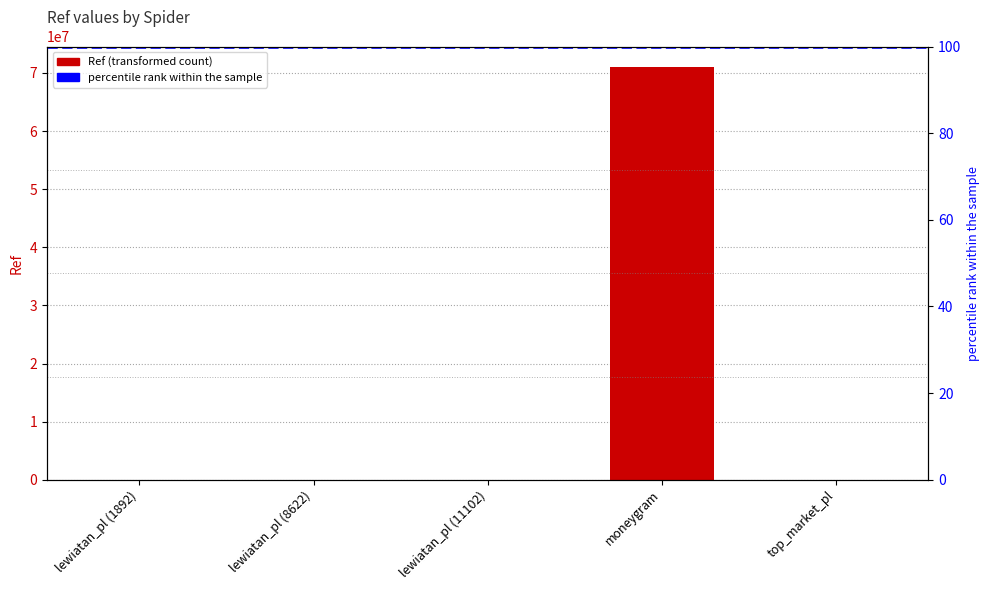

What position from the left is lewiatan_pl (11102)?

3